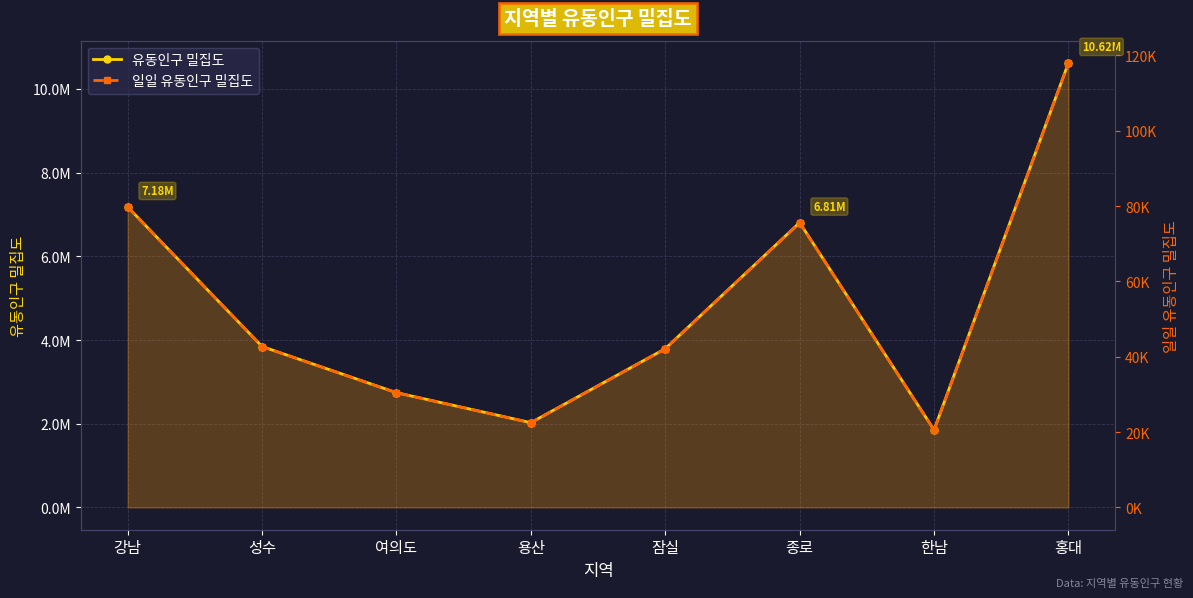

Reading left to right, extract all data points from this chart.

유동인구 밀집도: 7179353.9	3844969.7	2743065.9	2025746.9	3793504.9	6806191.2	1851392.4	10622273.5
일일 유동인구 밀집도: 79770.6	42721.9	30478.5	22508.3	42150.1	75624.3	20571.0	118025.3